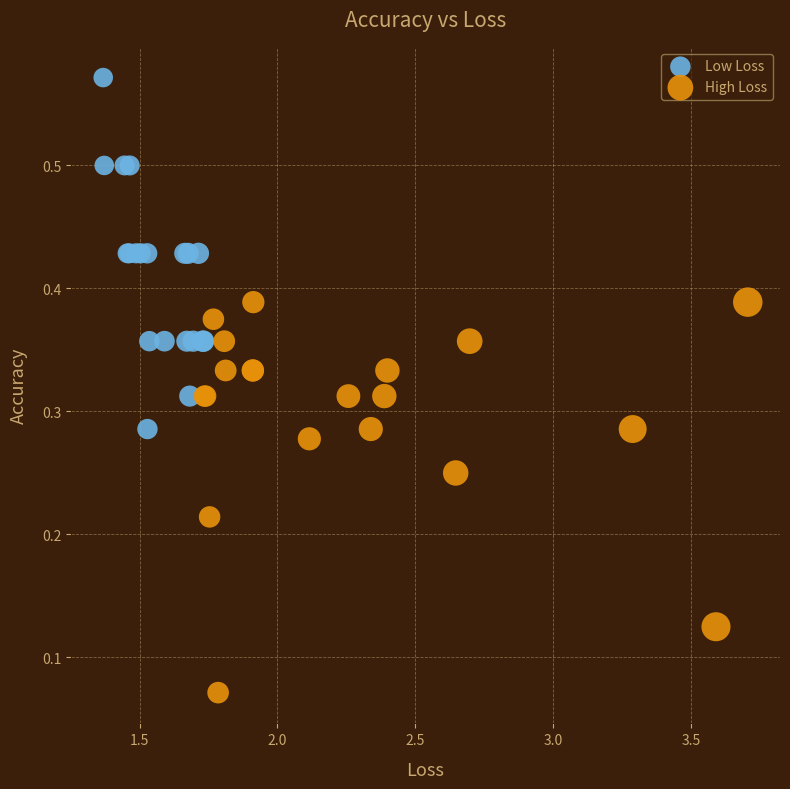

Which series reaches the minimum Y coordinate?

High Loss